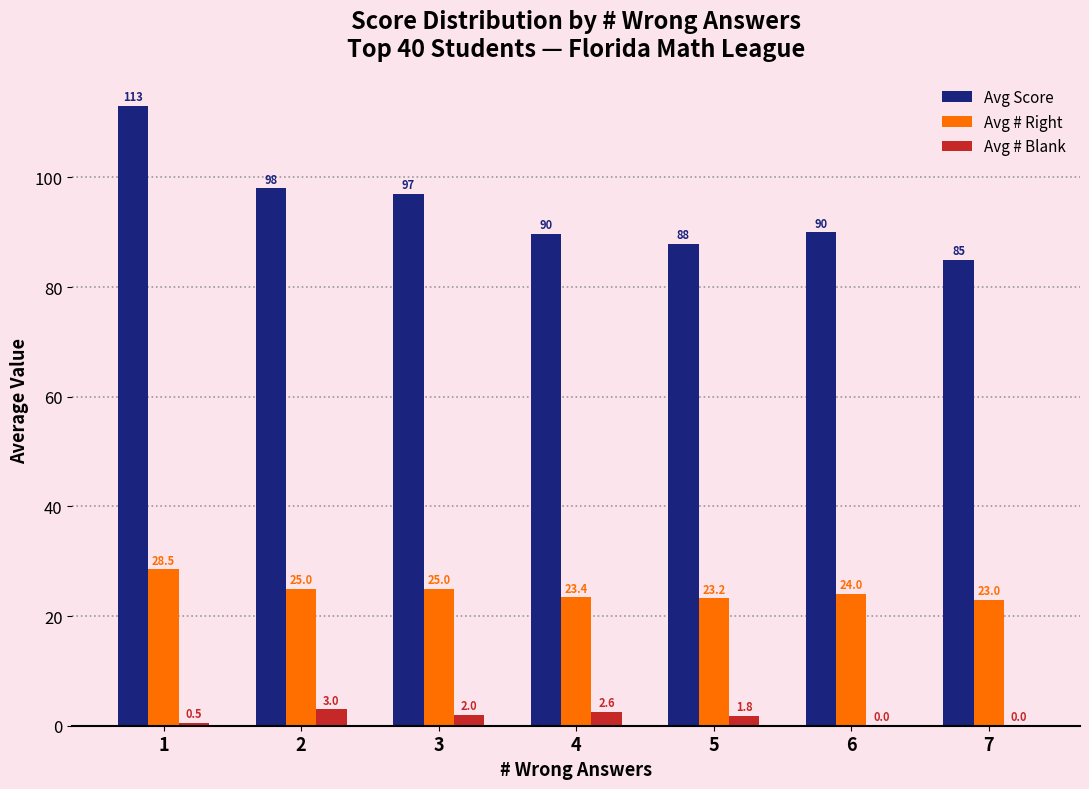

How many categories are shown in the chart?

7